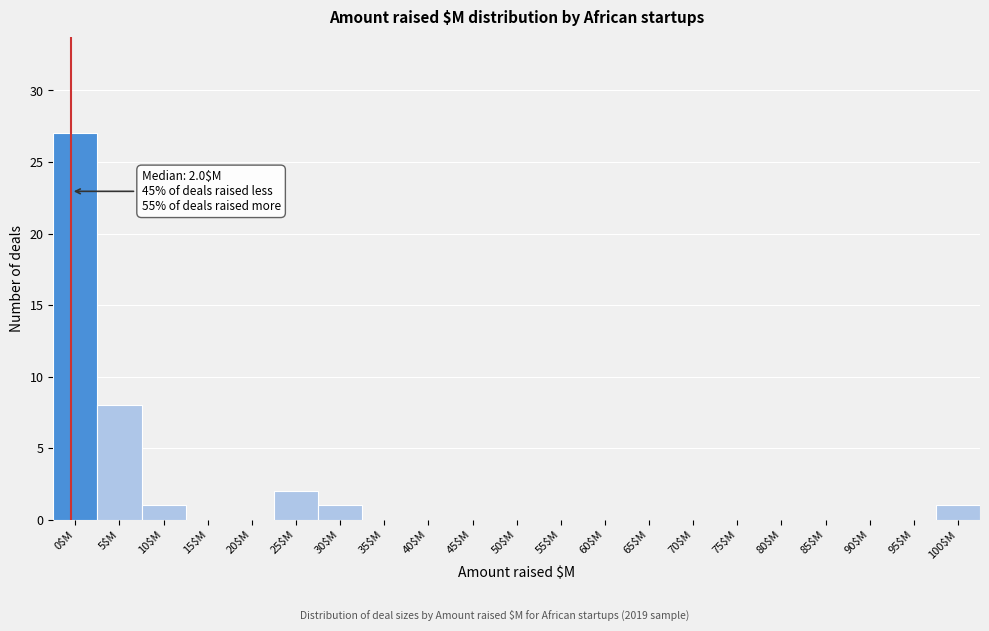

Where is the data nearest to the value 13?

5$M